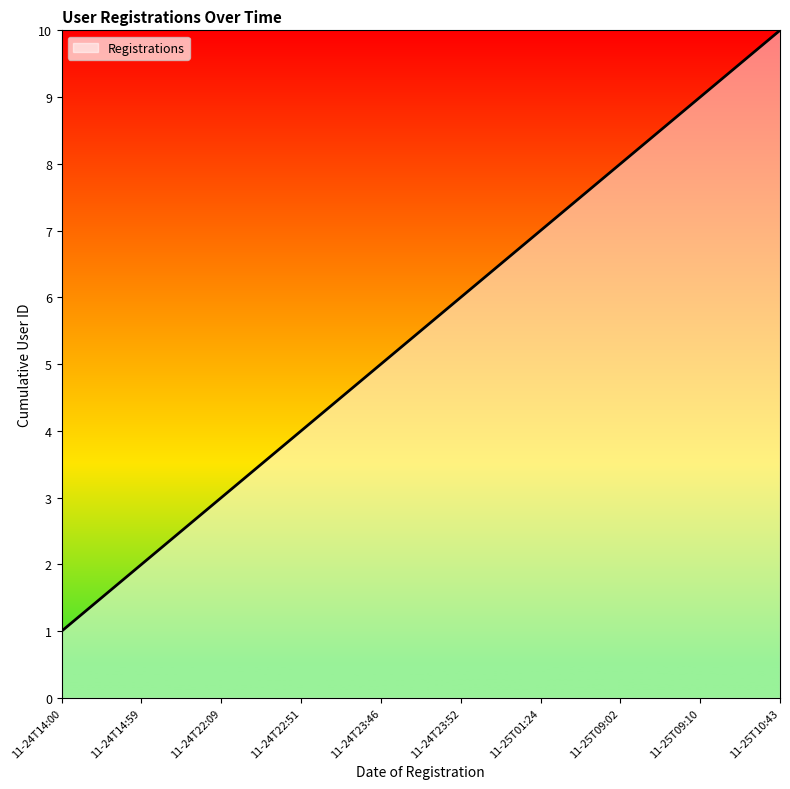

Reading left to right, what are all the values shown in this chart?

1	2	3	4	5	6	7	8	9	10